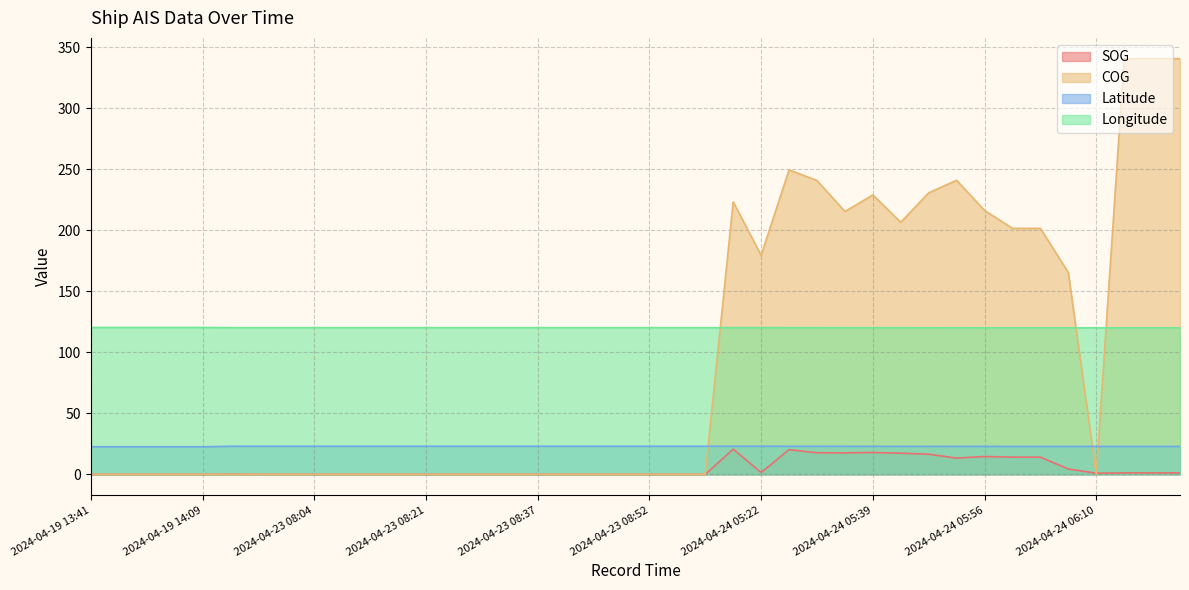

Where is the first local minimum for SOG?

2024-04-24 05:22